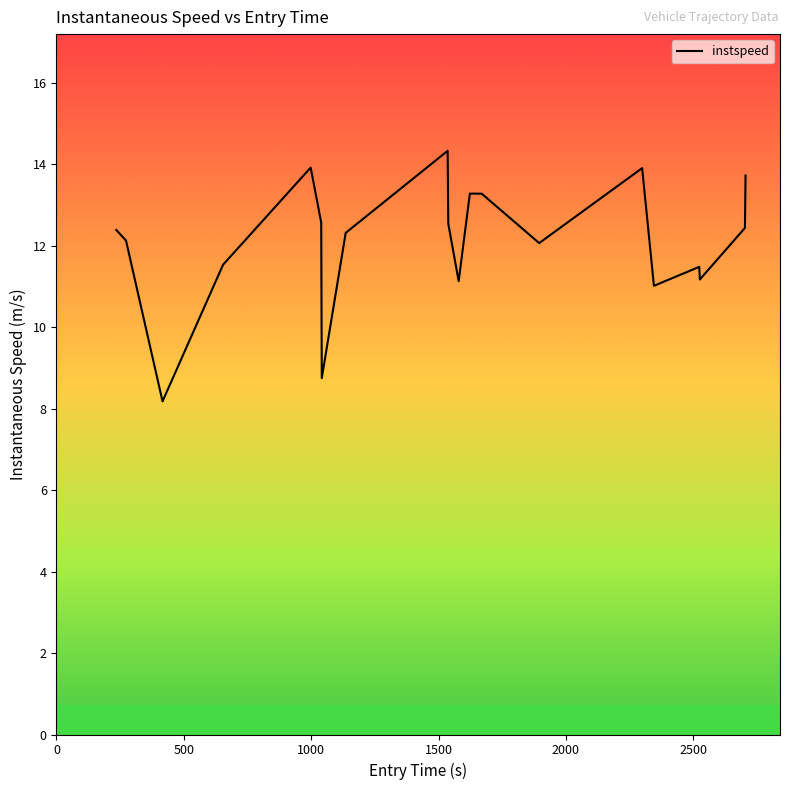

What is the difference between the maximum and minimum values?

6.1